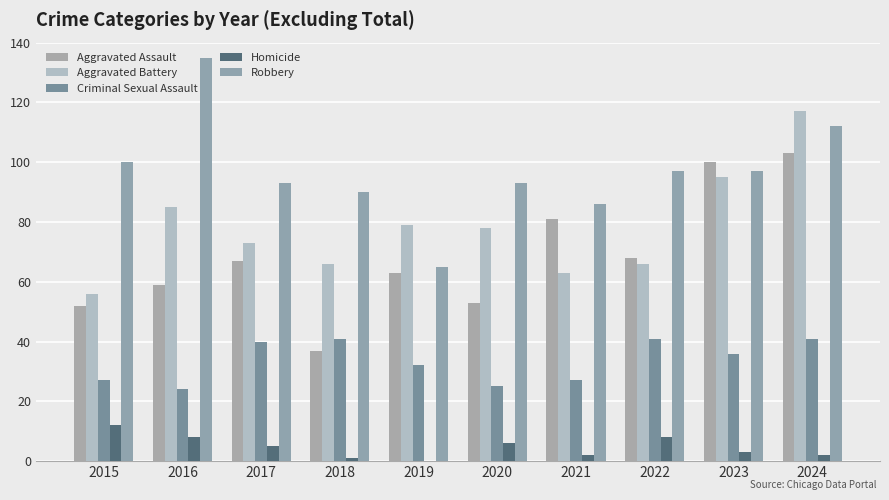

Is the value of Aggravated Battery at 2018 greater than the value of Criminal Sexual Assault at 2020?

Yes